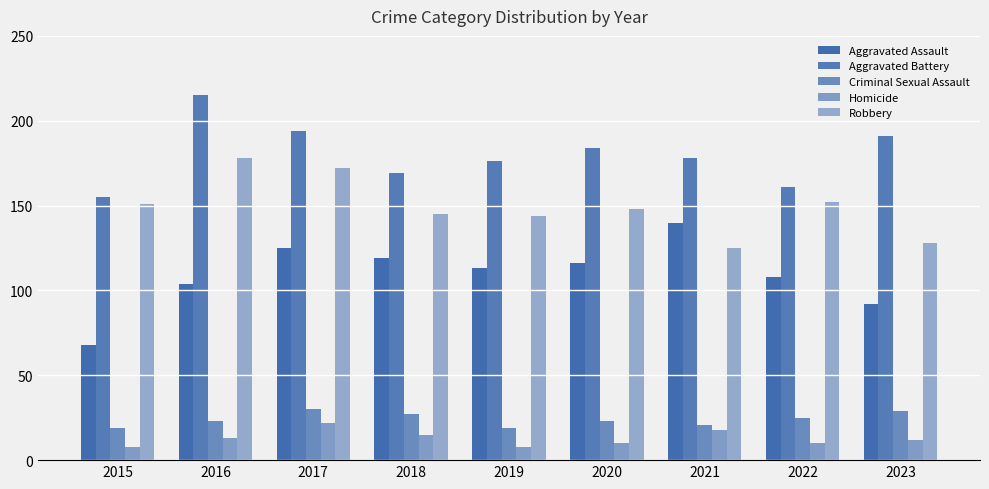

How many bars are there in each group?

5